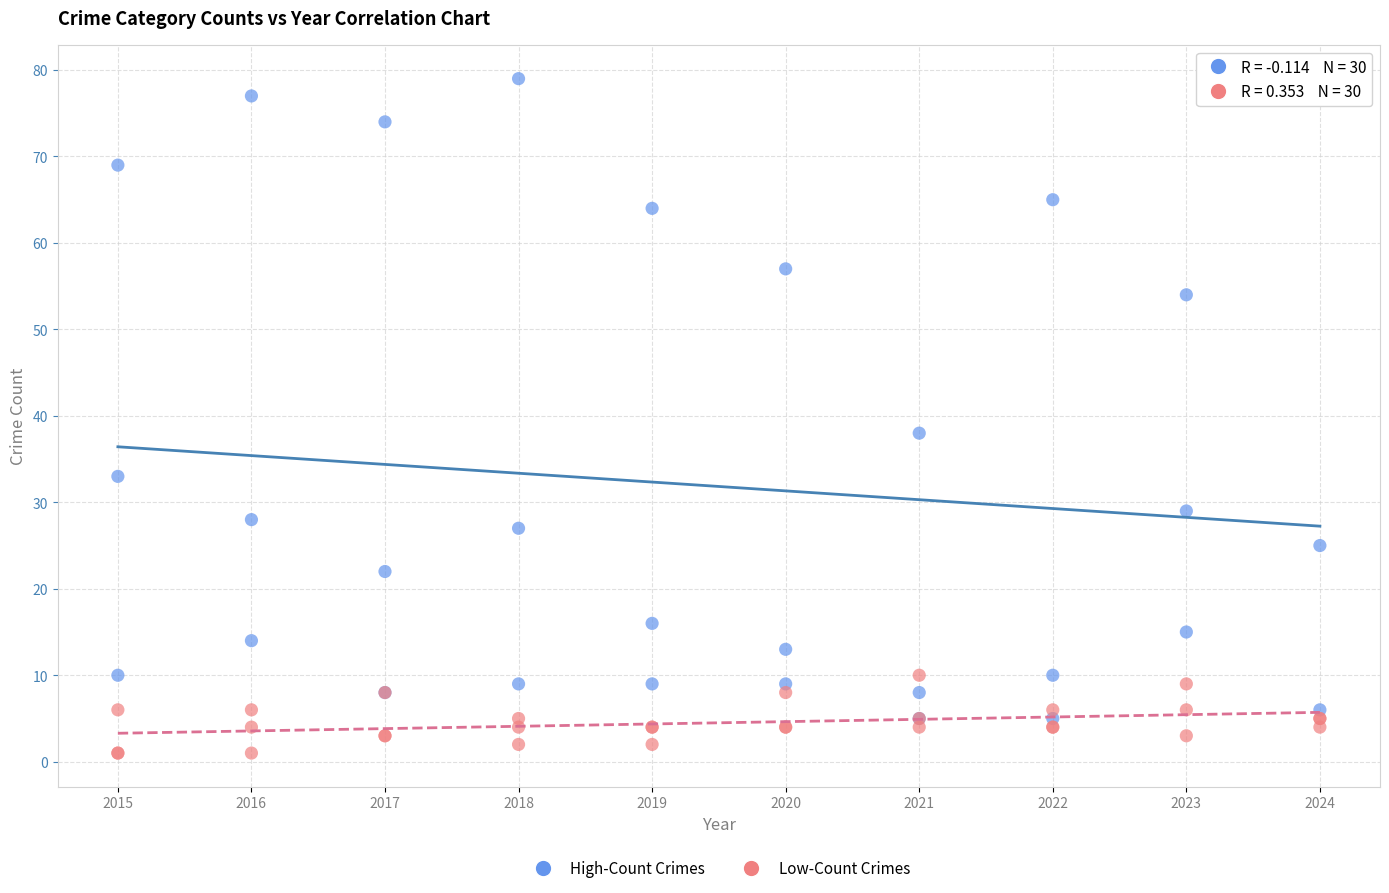

Across all series, what Y value is closest to 40?

38